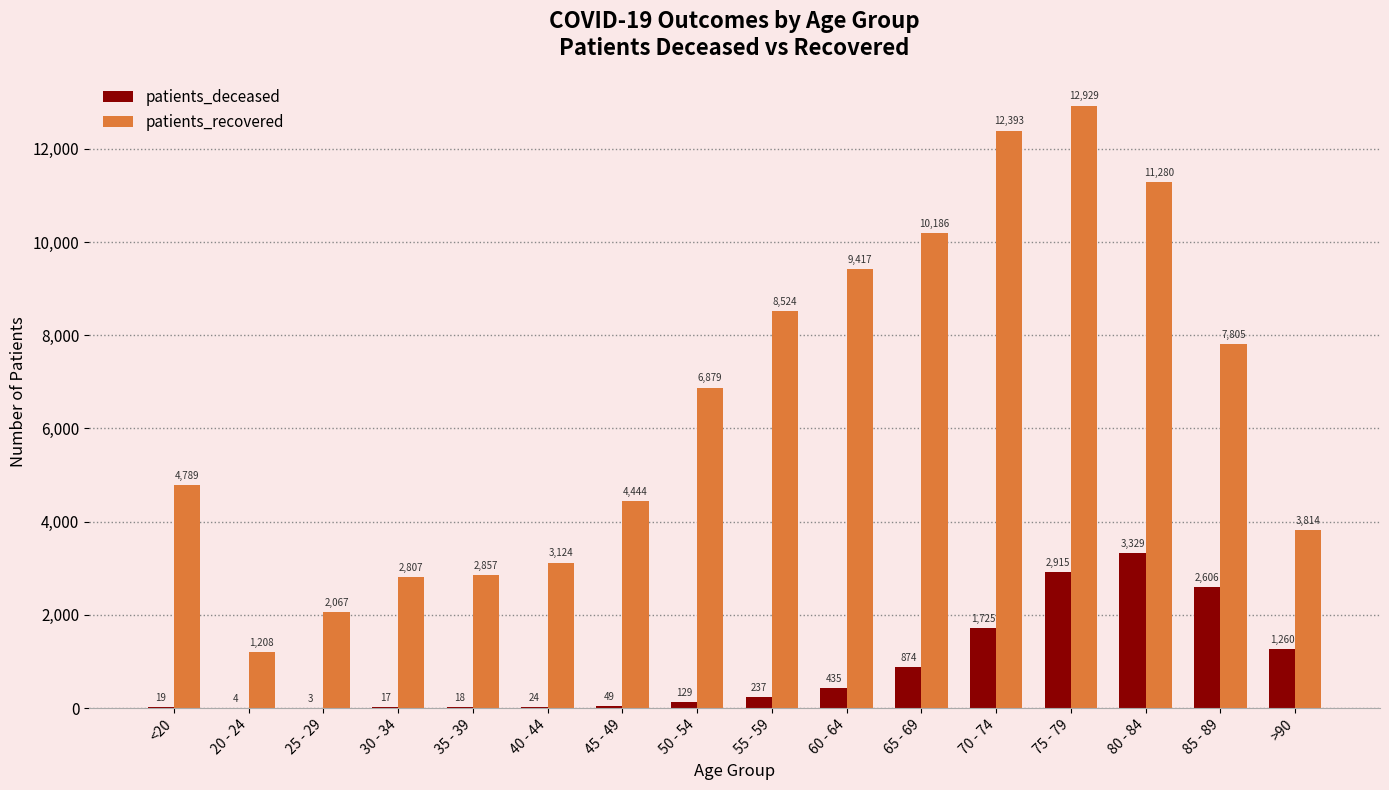

Is the value of patients_recovered at 60 - 64 greater than the value of patients_deceased at 65 - 69?

Yes